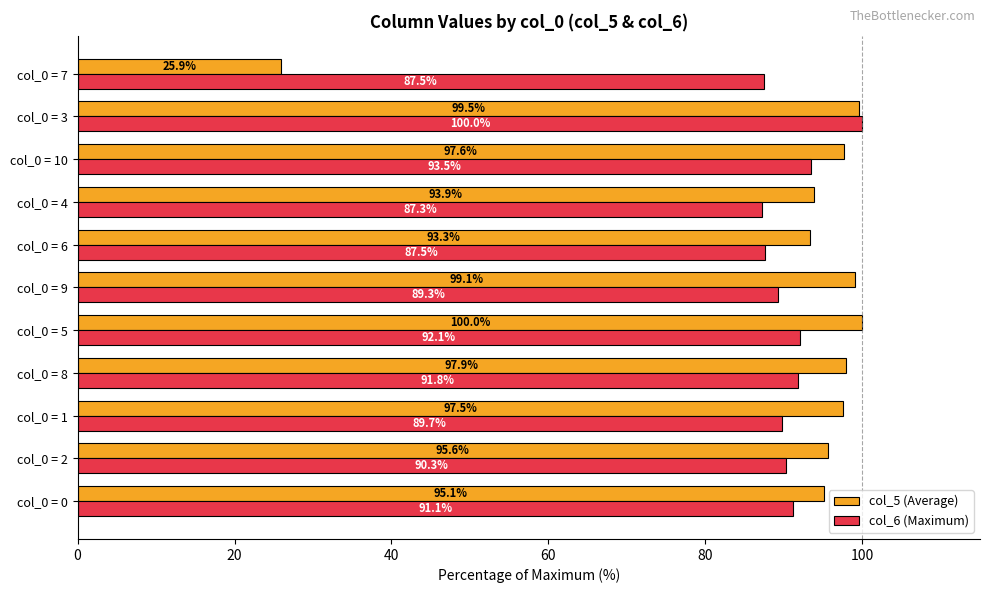

What are all the series names shown in the legend?

col_5 (Average), col_6 (Maximum)